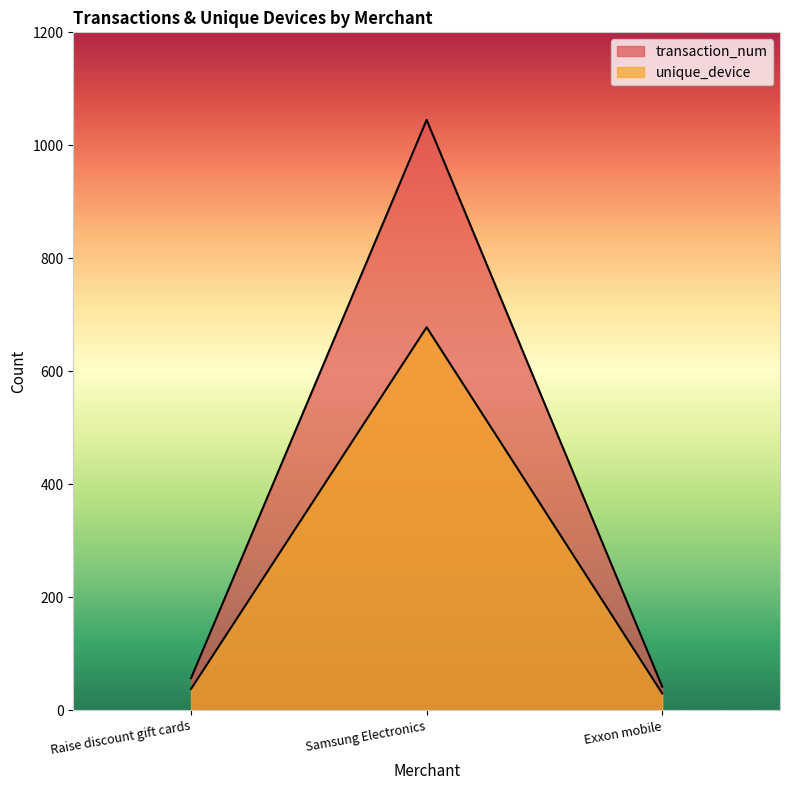

At how many categories does at least one series exceed 418?

1